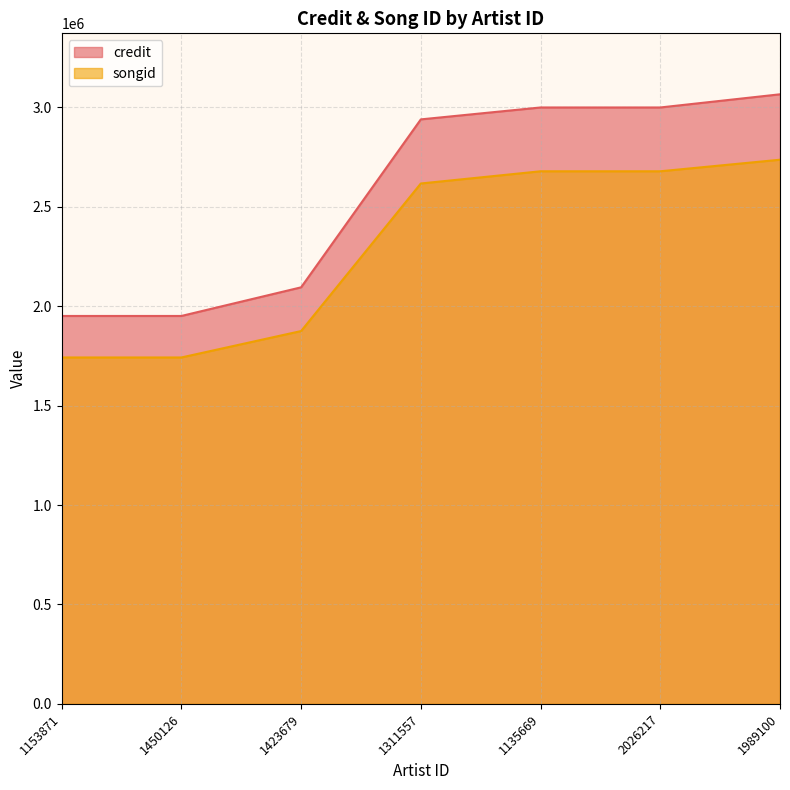

What is the average value of the credit series?

2571144